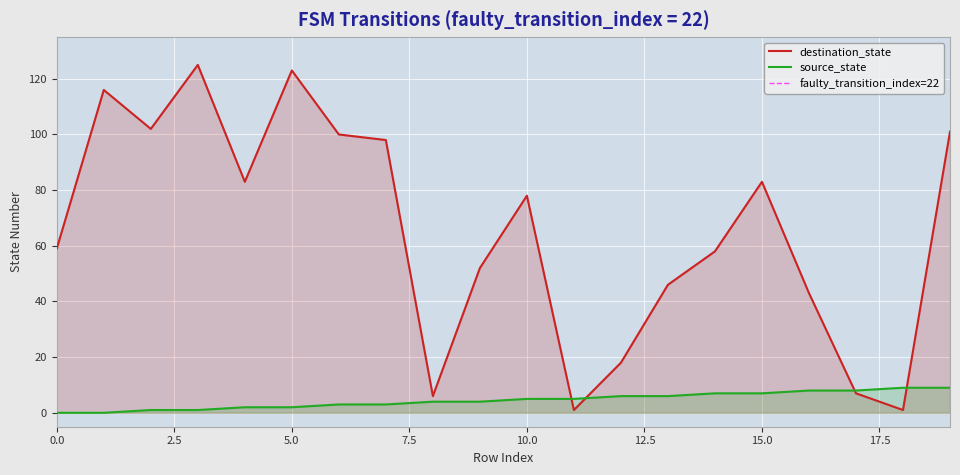

What is the highest value of the destination_state series?

125